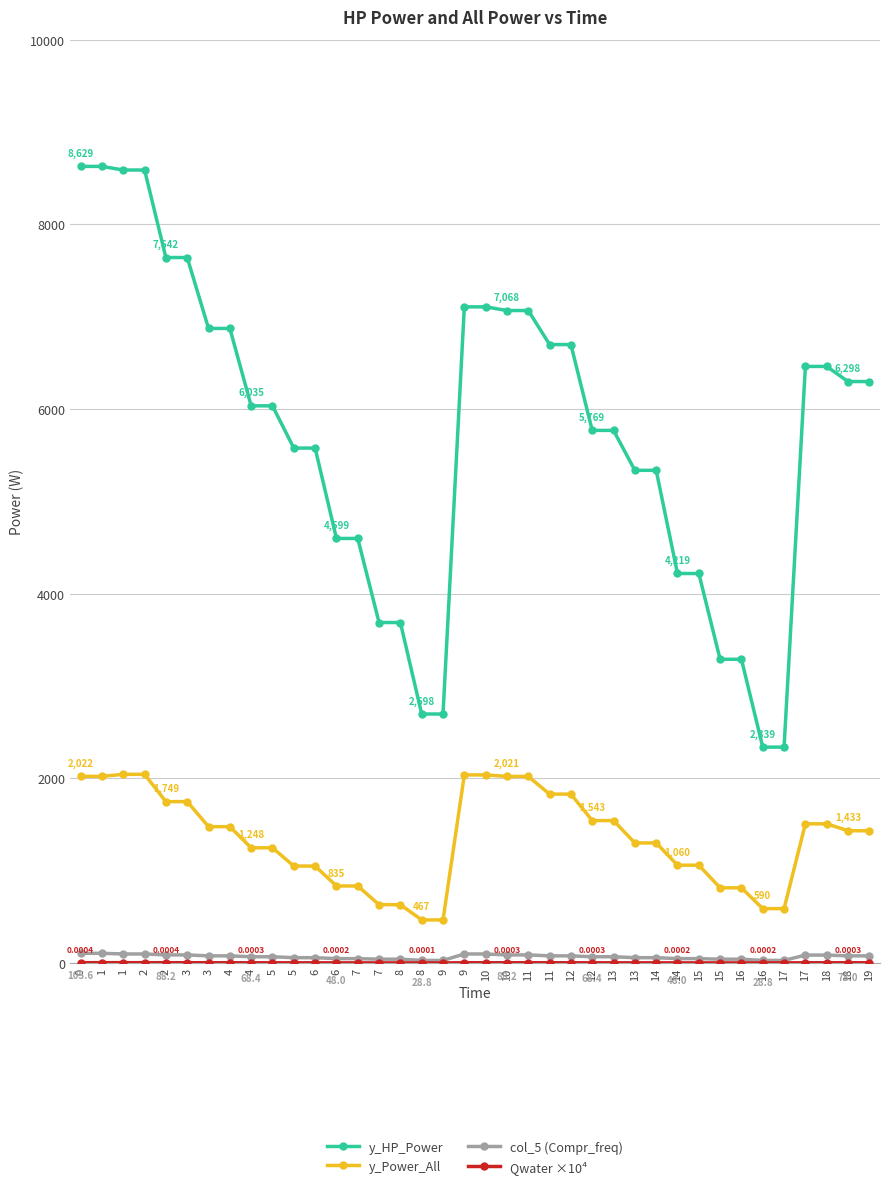

Which series has the largest total across all categories?

y_HP_Power